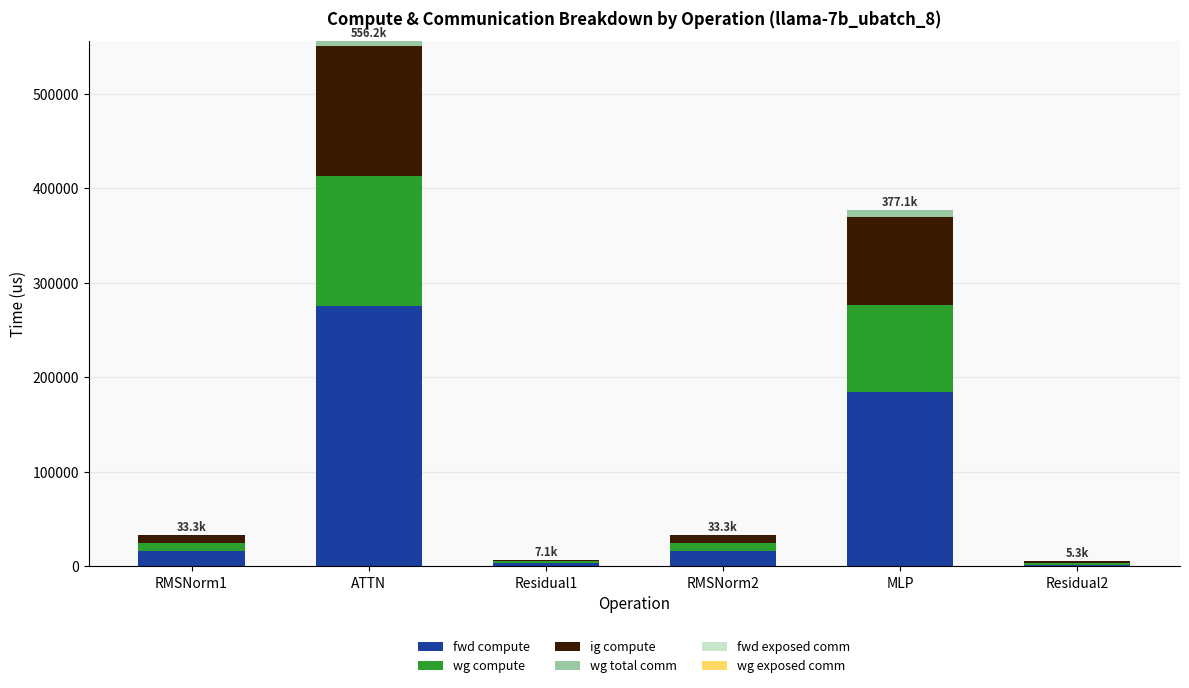

At which category is the sum across all series the highest?

ATTN